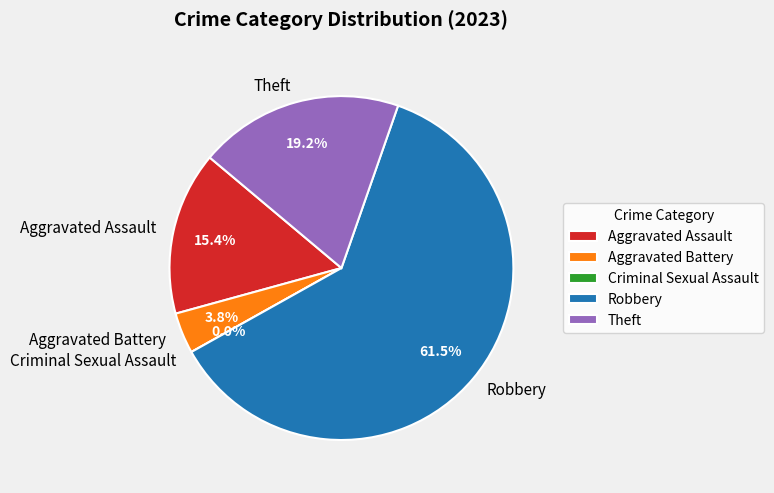

To the nearest percent, what is the combined percentage of Robbery and Aggravated Assault?

77%